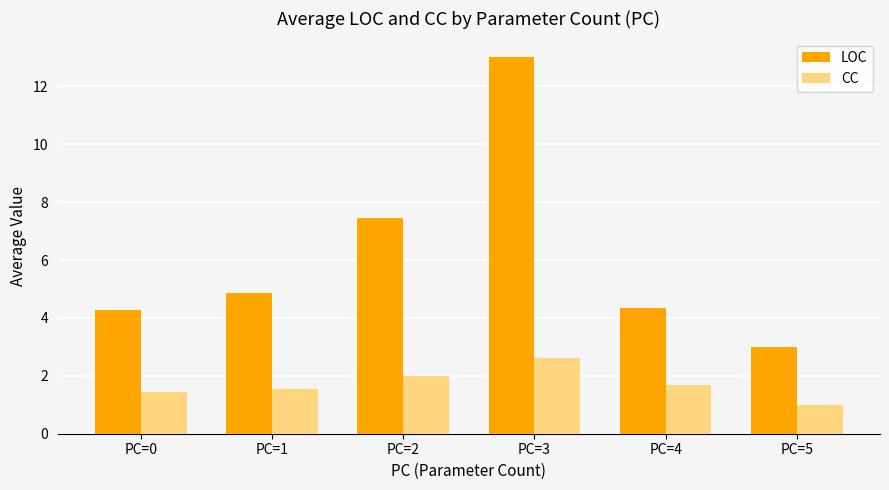

Are the bars horizontal?

No